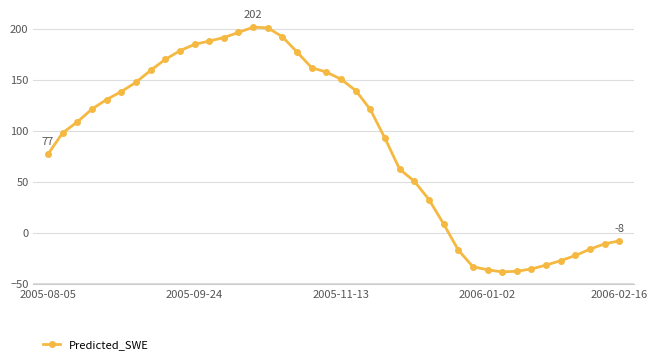

What is the maximum value shown in the chart?

201.7